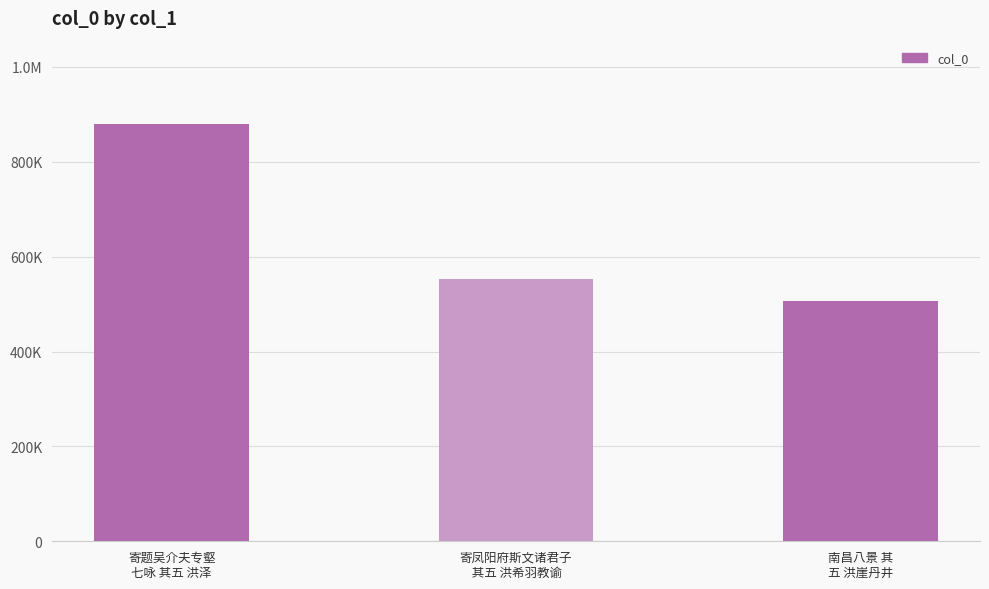

Are the bars horizontal?

No